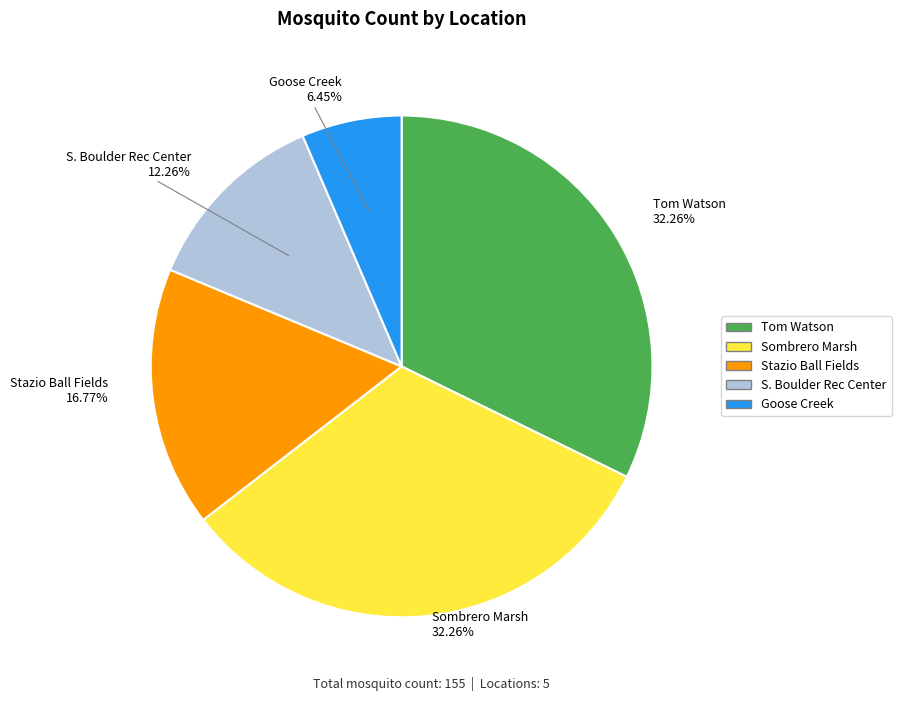

Which has a higher value, Sombrero Marsh or Goose Creek?

Sombrero Marsh